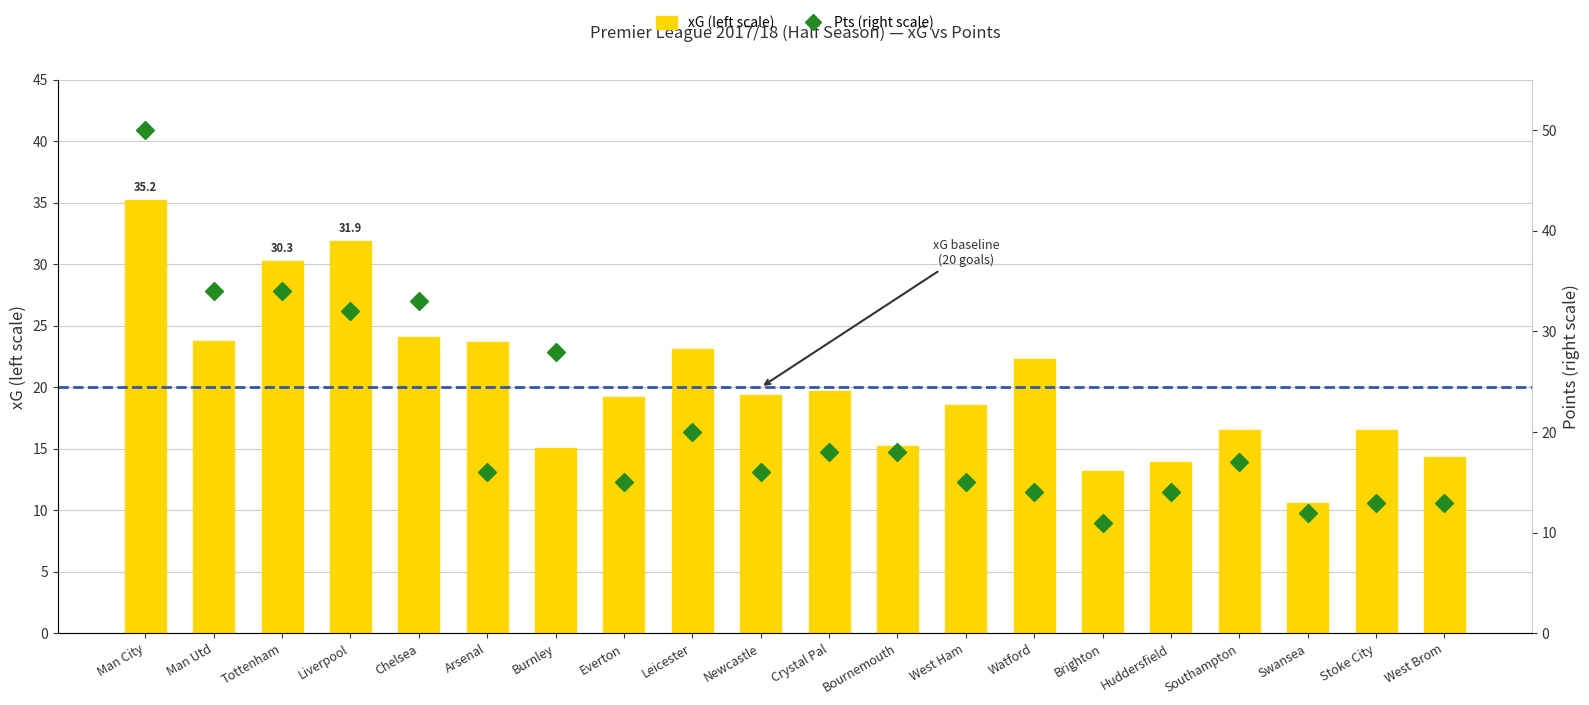

List the labels in order of xG (left scale) value, smallest first.

Swansea, Brighton, Huddersfield, West Brom, Burnley, Bournemouth, Southampton, Stoke City, West Ham, Everton, Newcastle, Crystal Pal, Watford, Leicester, Arsenal, Man Utd, Chelsea, Tottenham, Liverpool, Man City